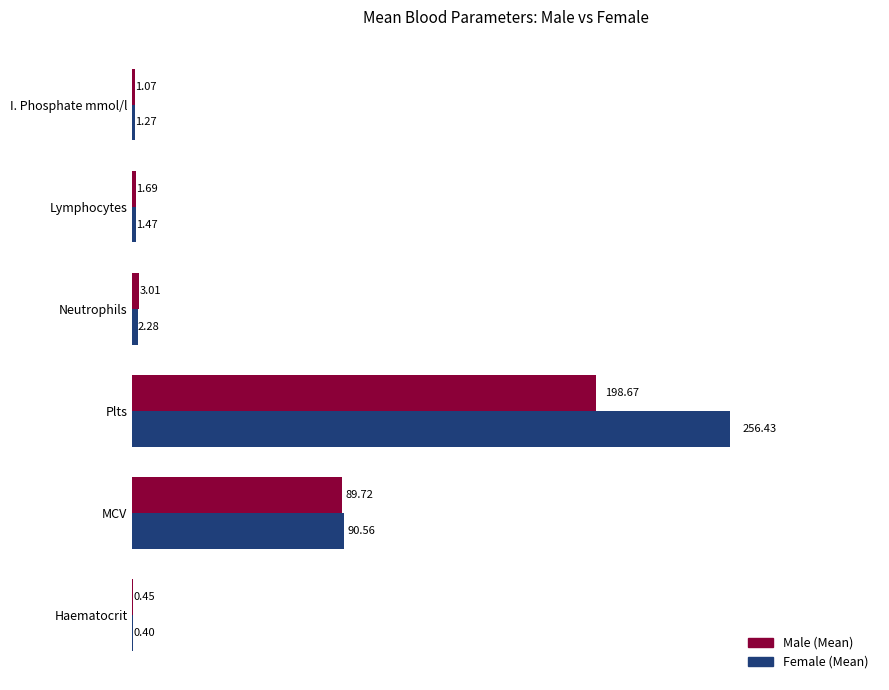

Which series changed the most between Plts and I. Phosphate mmol/l?

Female (Mean)